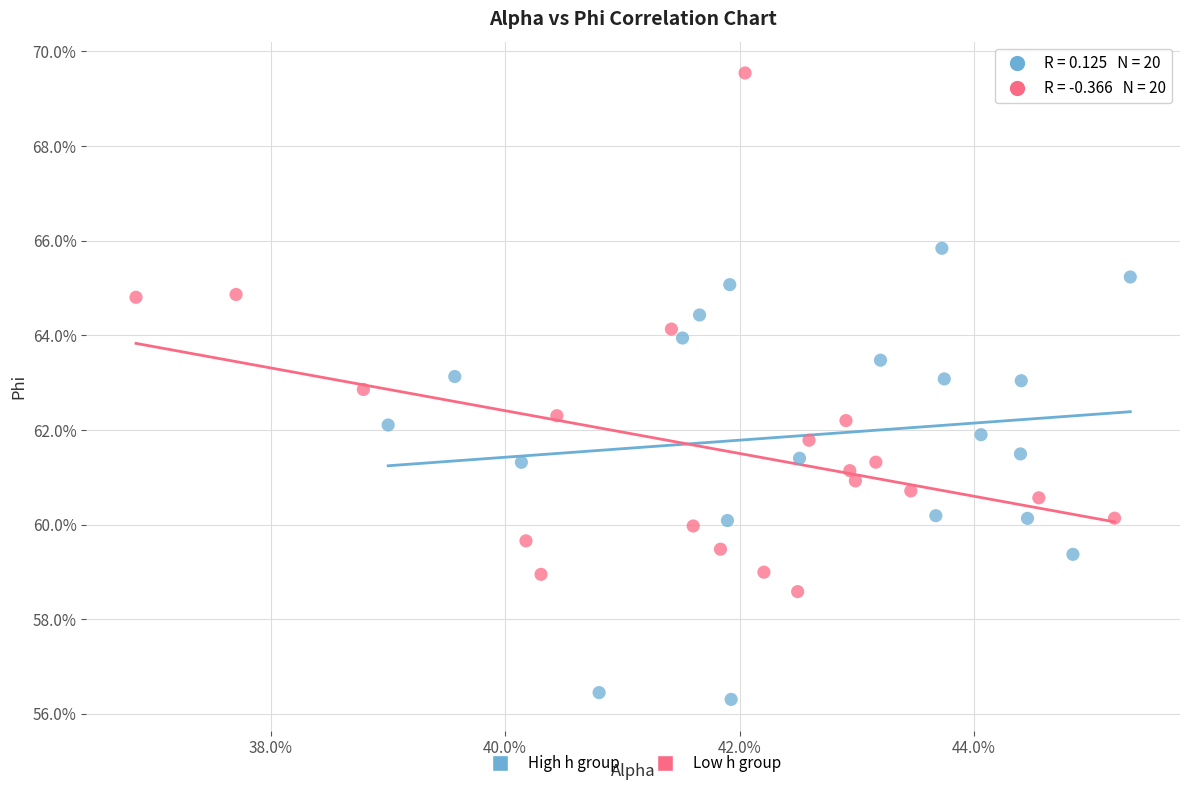

What are all the series names shown in the legend?

High h group, Low h group